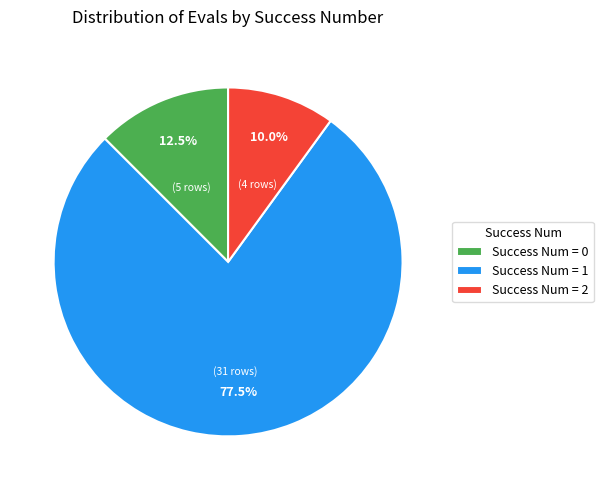

Rank the categories by value from lowest to highest.

Success Num = 2, Success Num = 0, Success Num = 1